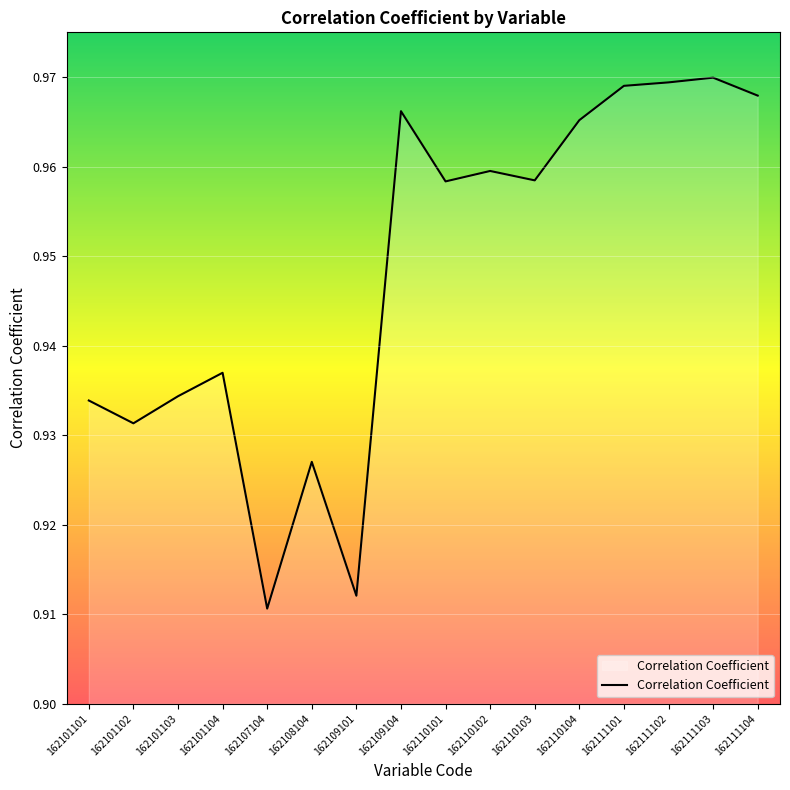

The chart shows a value of 1.3 at 162109104. True or false?

False